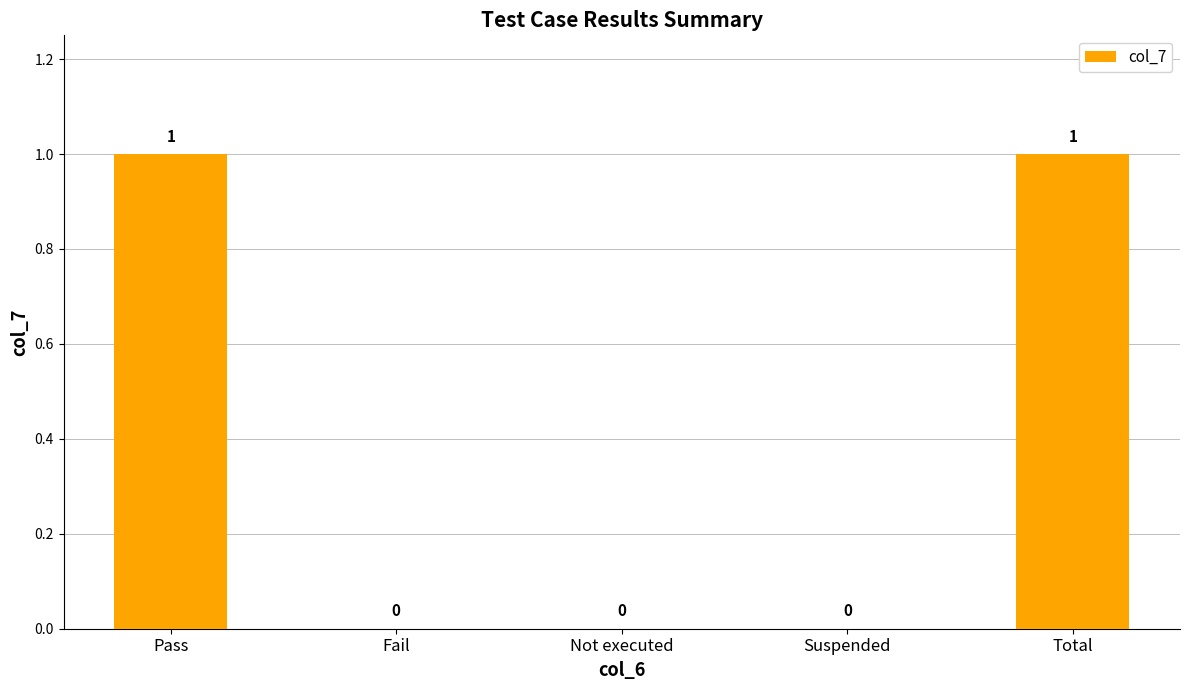

Reading left to right, extract all data points from this chart.

1	0	0	0	1